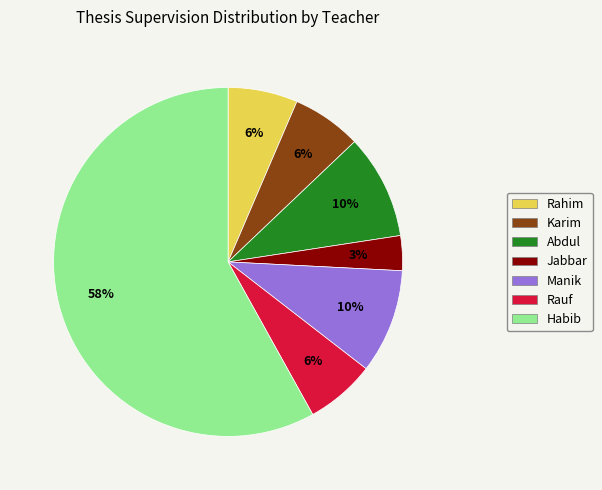

What is the smallest slice in the pie chart?

Jabbar